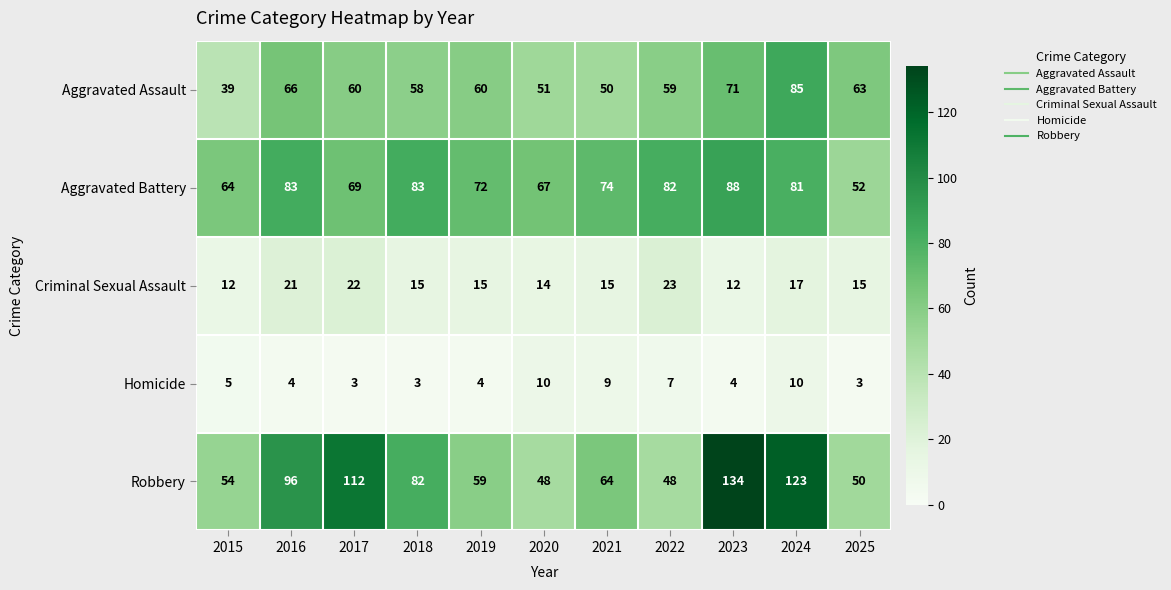

Is it true that Aggravated Battery equals 144 at 2023?

False